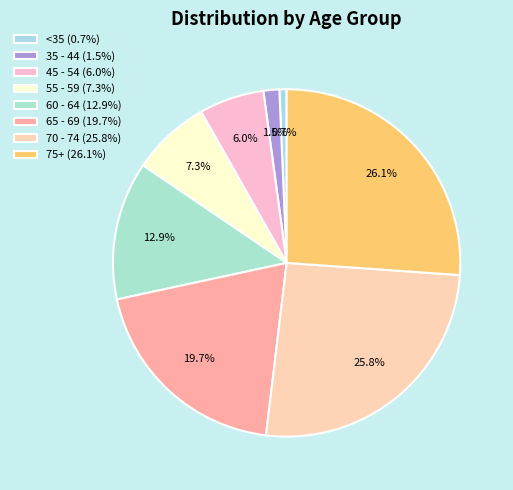

What is the smallest slice in the pie chart?

<35 (0.7%)